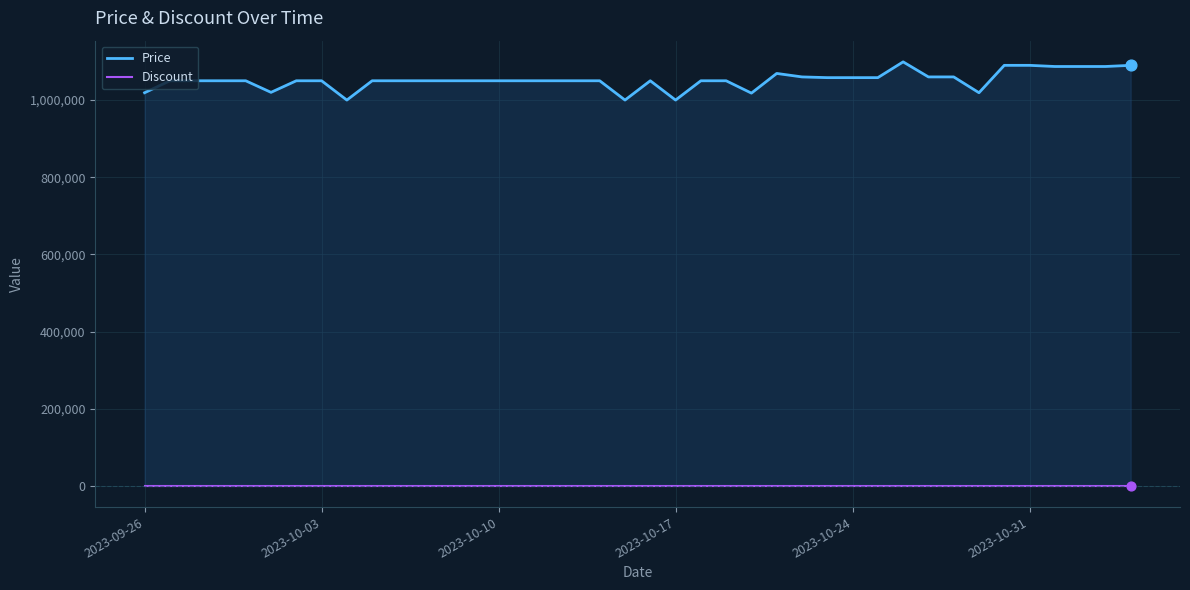

At how many categories does at least one series exceed 30954?

40